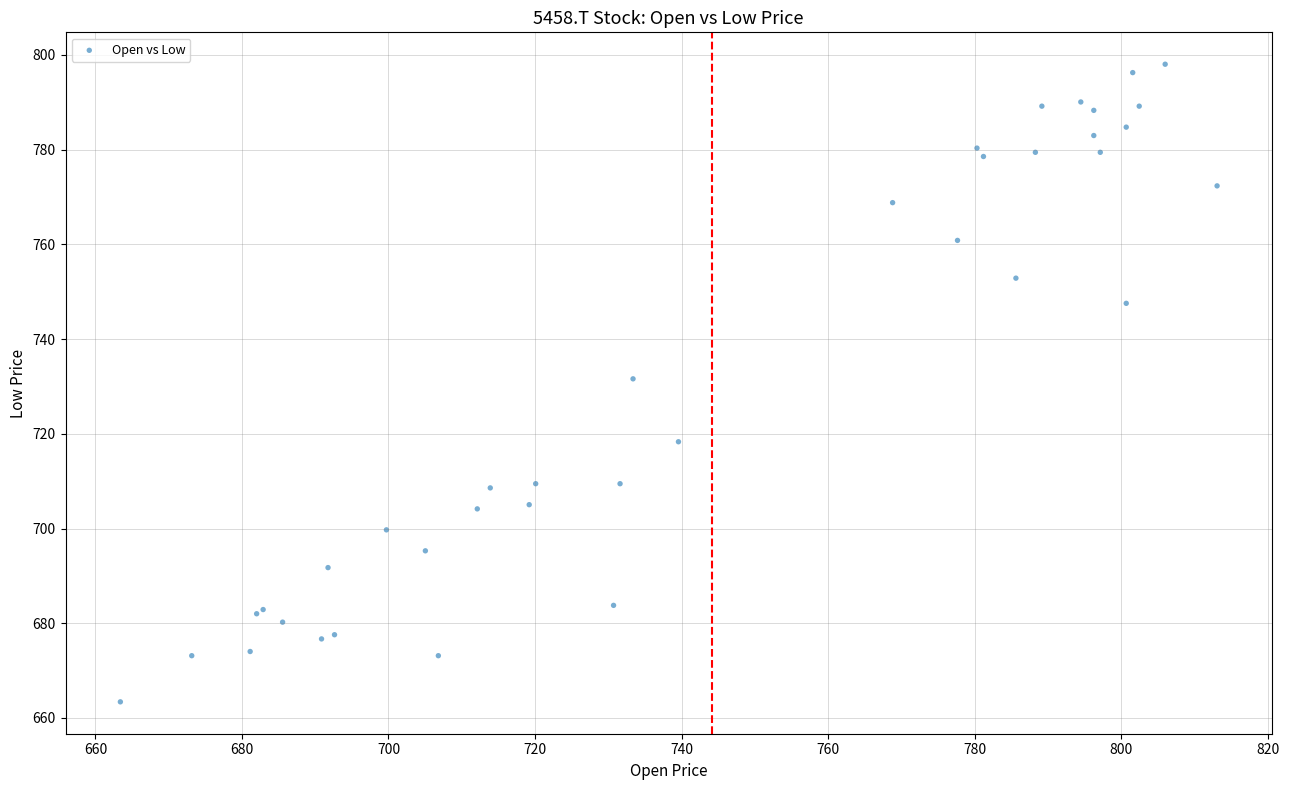

What Y value in the scatter plot is closest to 730?

731.6